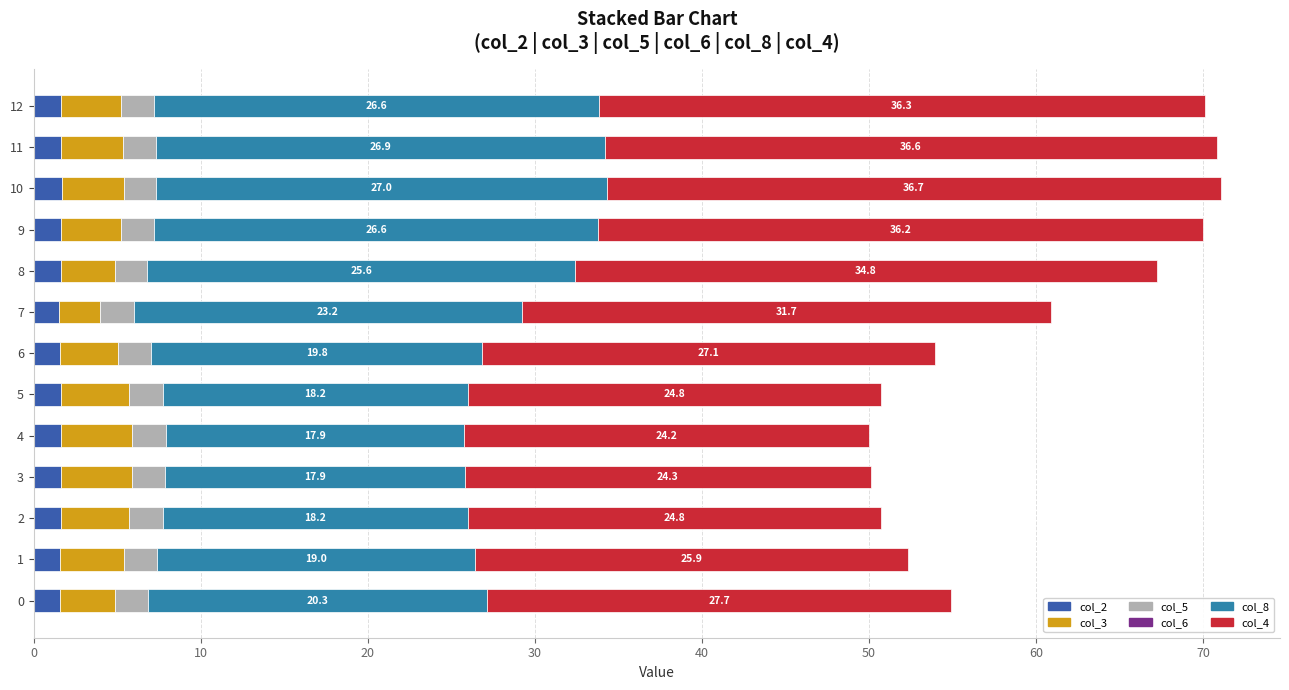

What is the average value of the col_2 series?

1.6